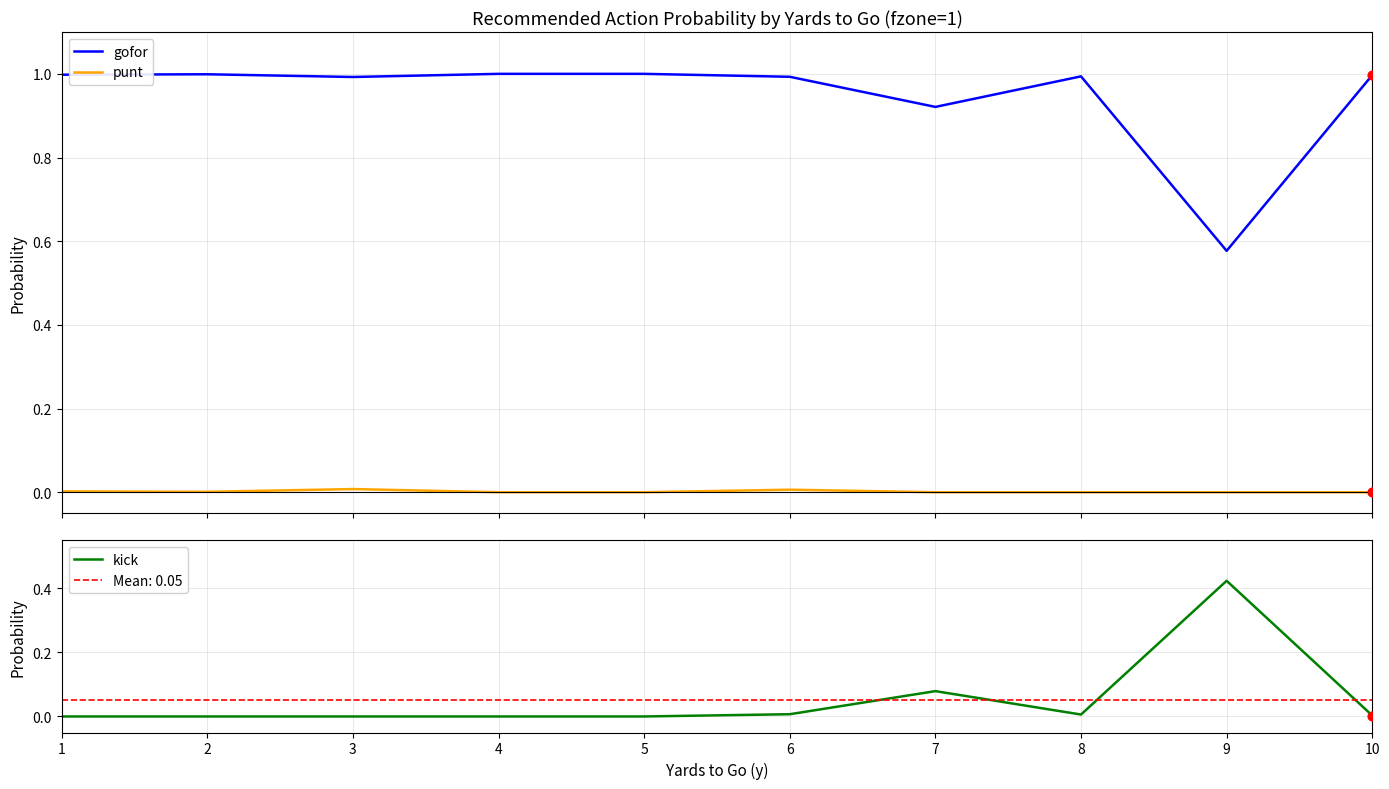

Which series reaches the minimum Y coordinate?

punt